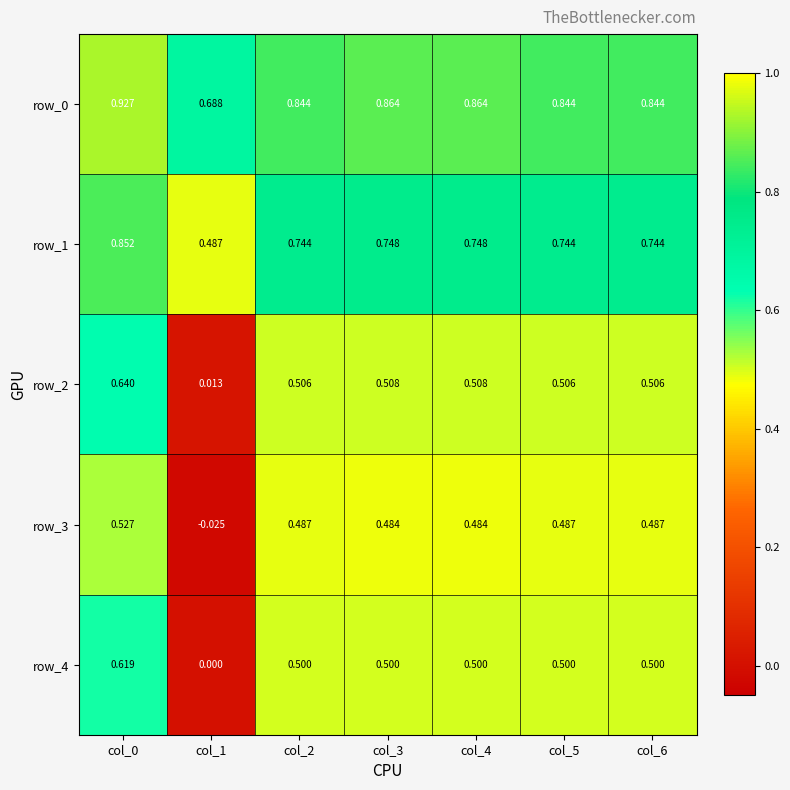

Is the value of row_2 at col_3 greater than the value of row_0 at col_2?

No